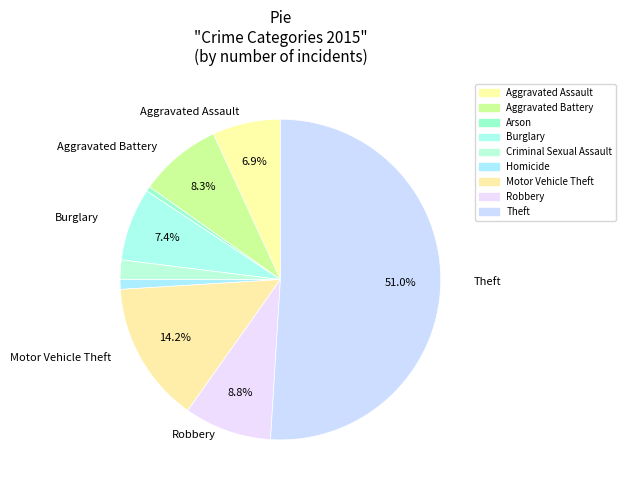

How many slices are in this pie chart?

9